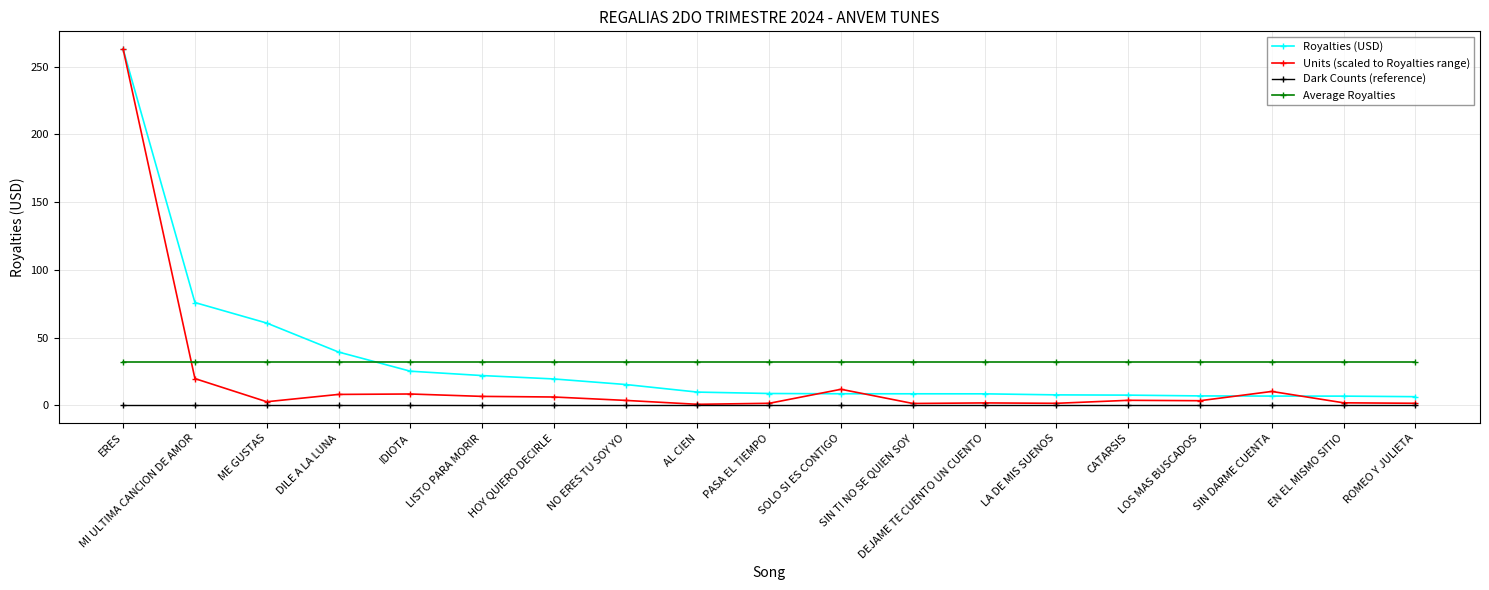

How many data points does each series have?

19